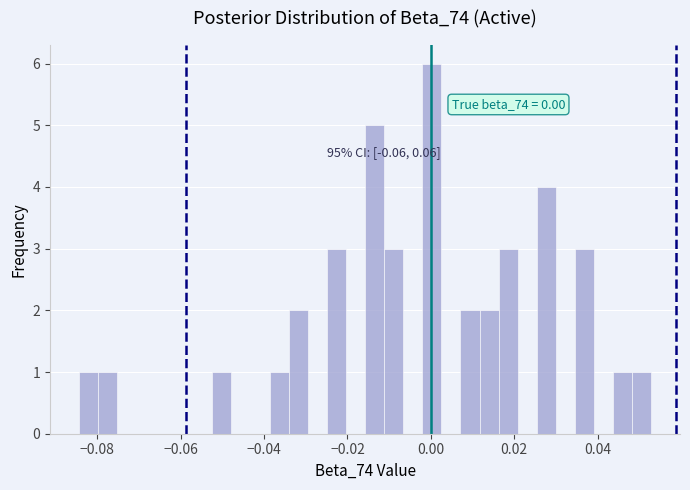

Read against the x-axis, roughly where is the centre of the tallest bar?

0.000